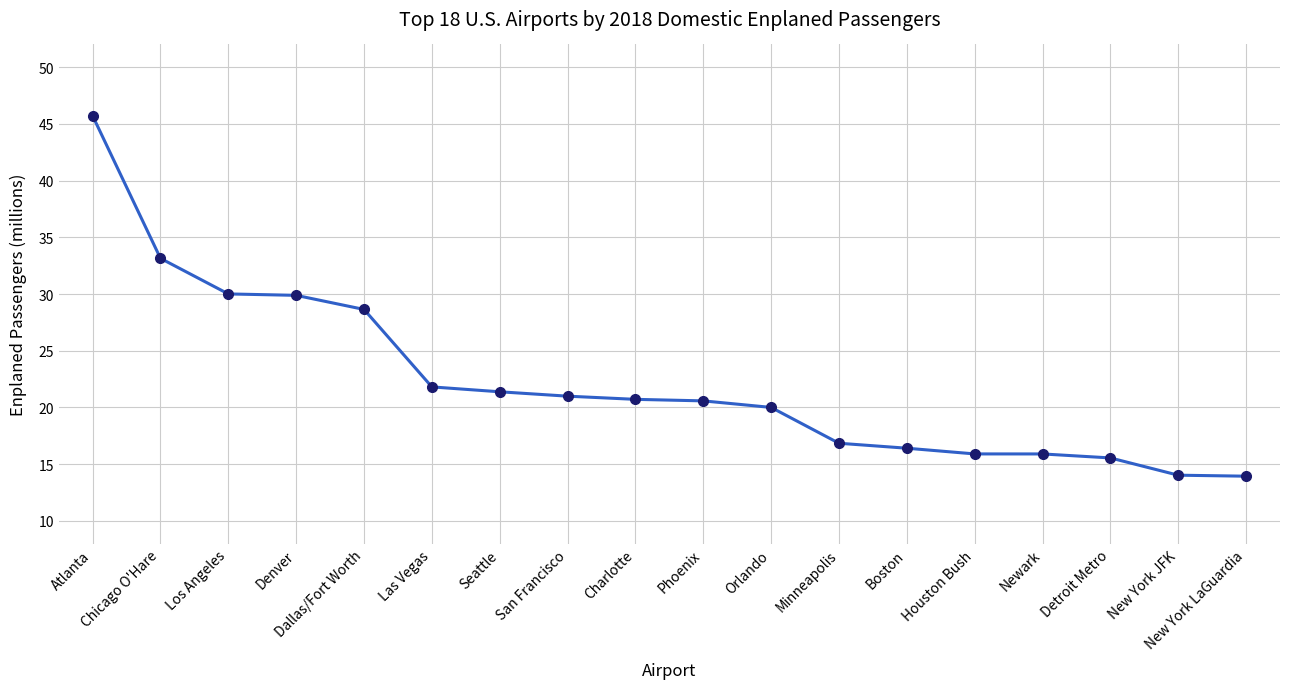

Approximately how many times larger is the value at Los Angeles compared to Seattle?

1.4